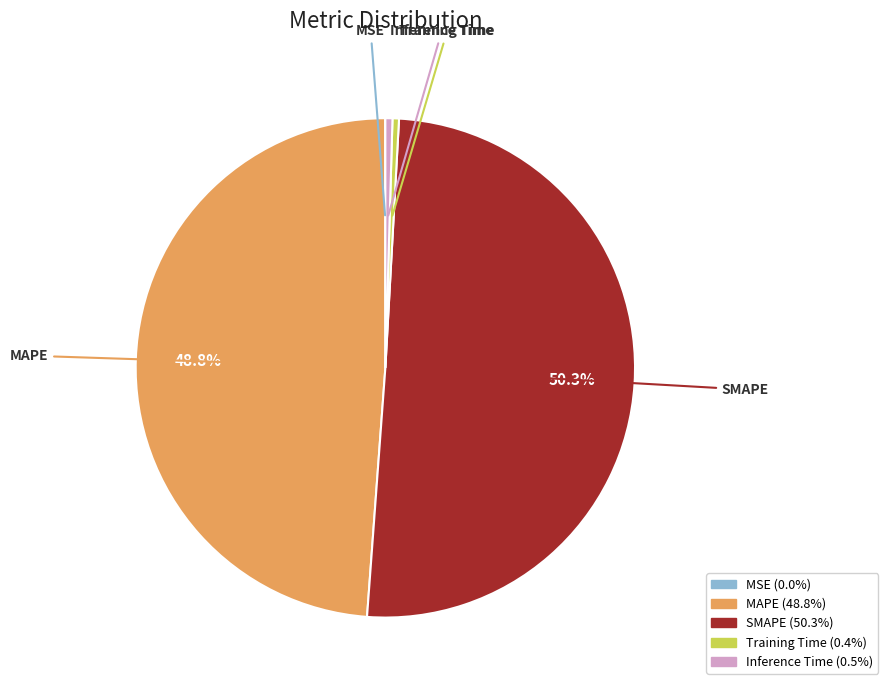

Which slice represents more than half of the pie?

SMAPE